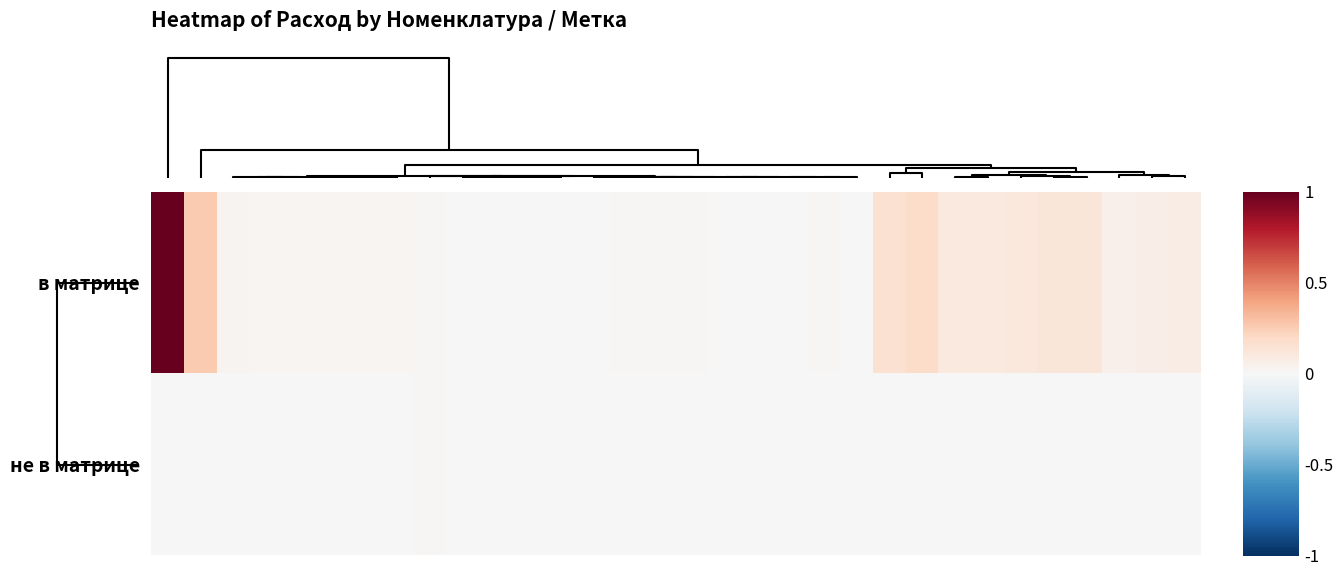

List the series in order of their peak value, lowest first.

не в матрице, в матрице